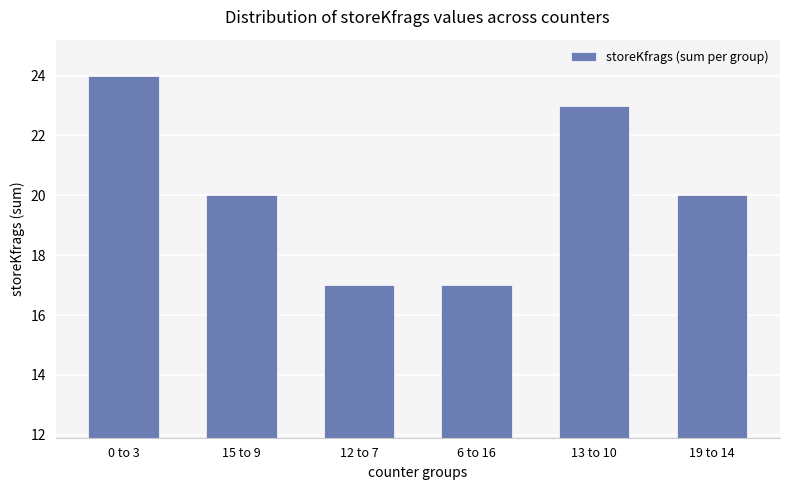

How many series are shown in this chart?

1